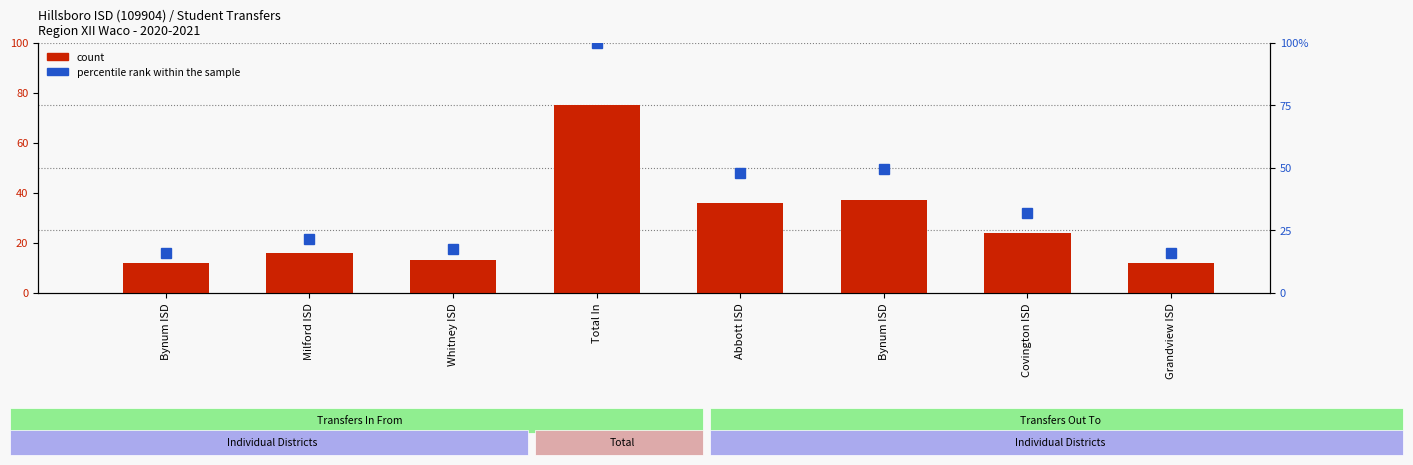

What is the total value across all series at Bynum ISD?

28.0